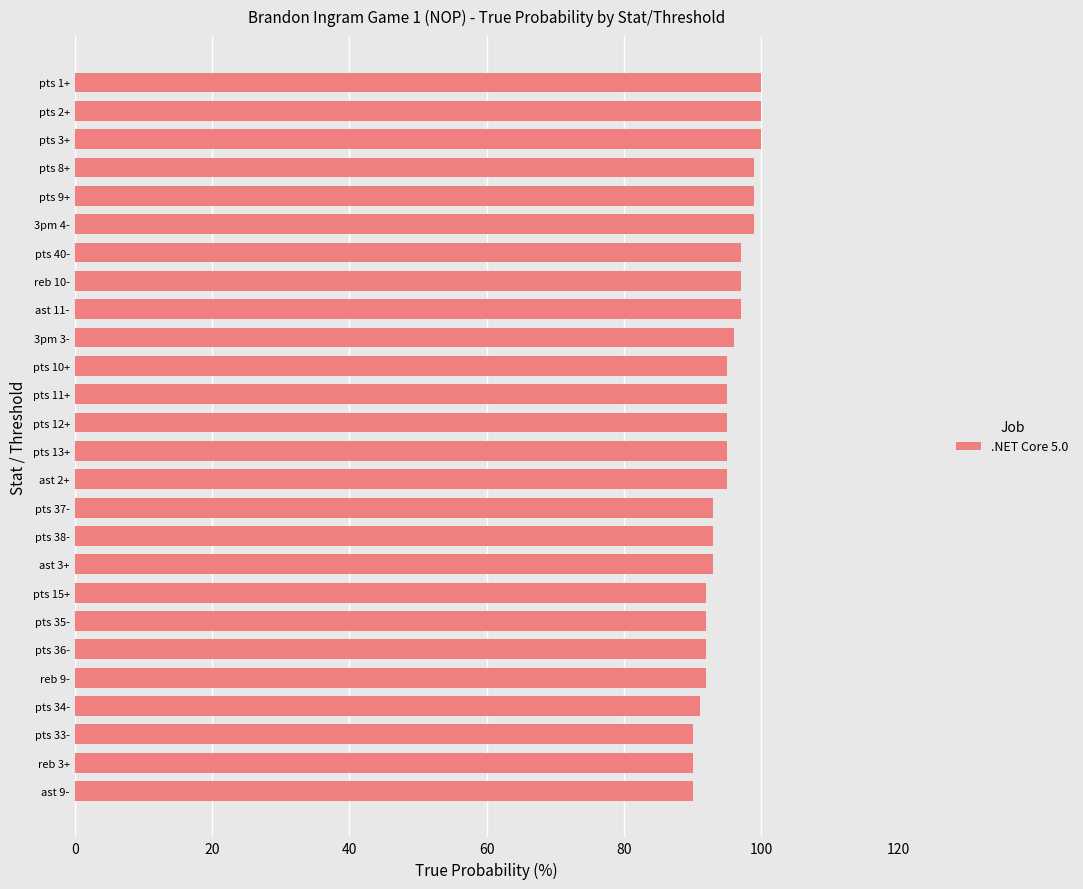

Between ast 2+ and pts 1+, which is larger?

pts 1+